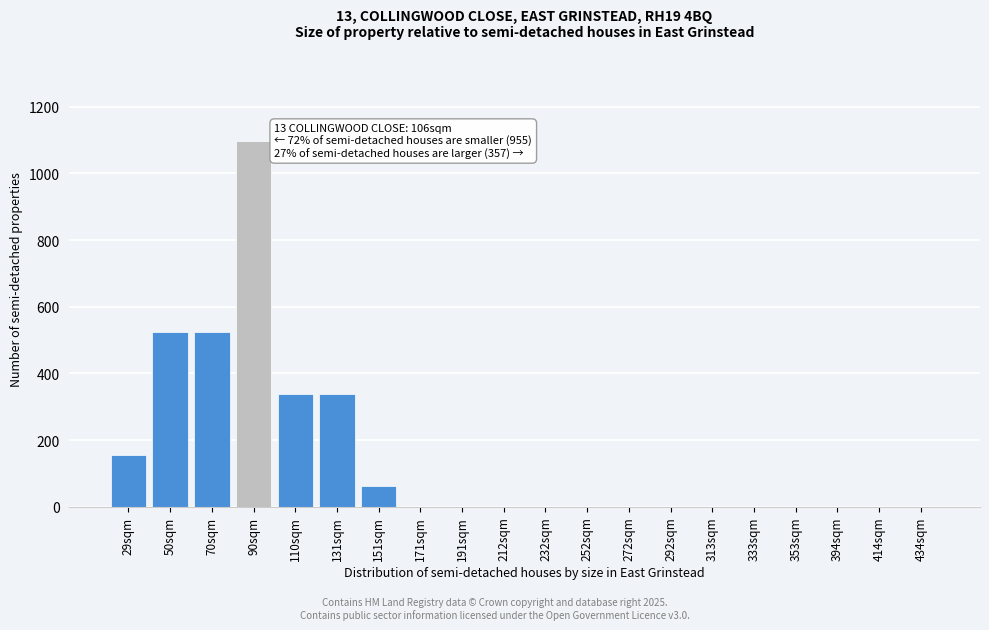

Reading right to left, extract all data points from this chart.

434sqm=0	414sqm=0	394sqm=0	353sqm=0	333sqm=0	313sqm=0	292sqm=0	272sqm=0	252sqm=0	232sqm=0	212sqm=0	191sqm=0	171sqm=0	151sqm=64	131sqm=339	110sqm=339	90sqm=1096	70sqm=524	50sqm=524	29sqm=157